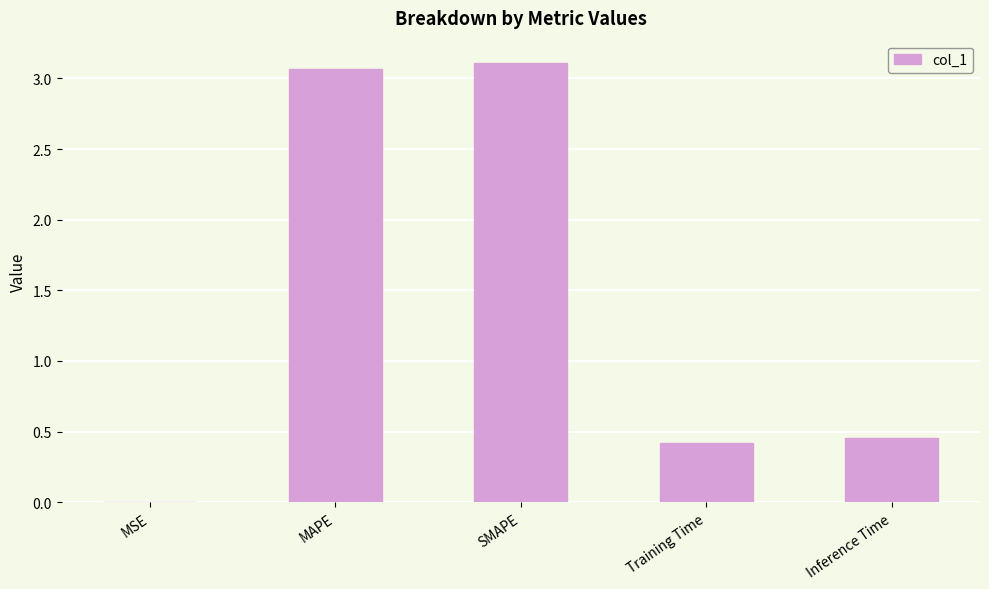

Between Training Time and Inference Time, which is larger?

Inference Time